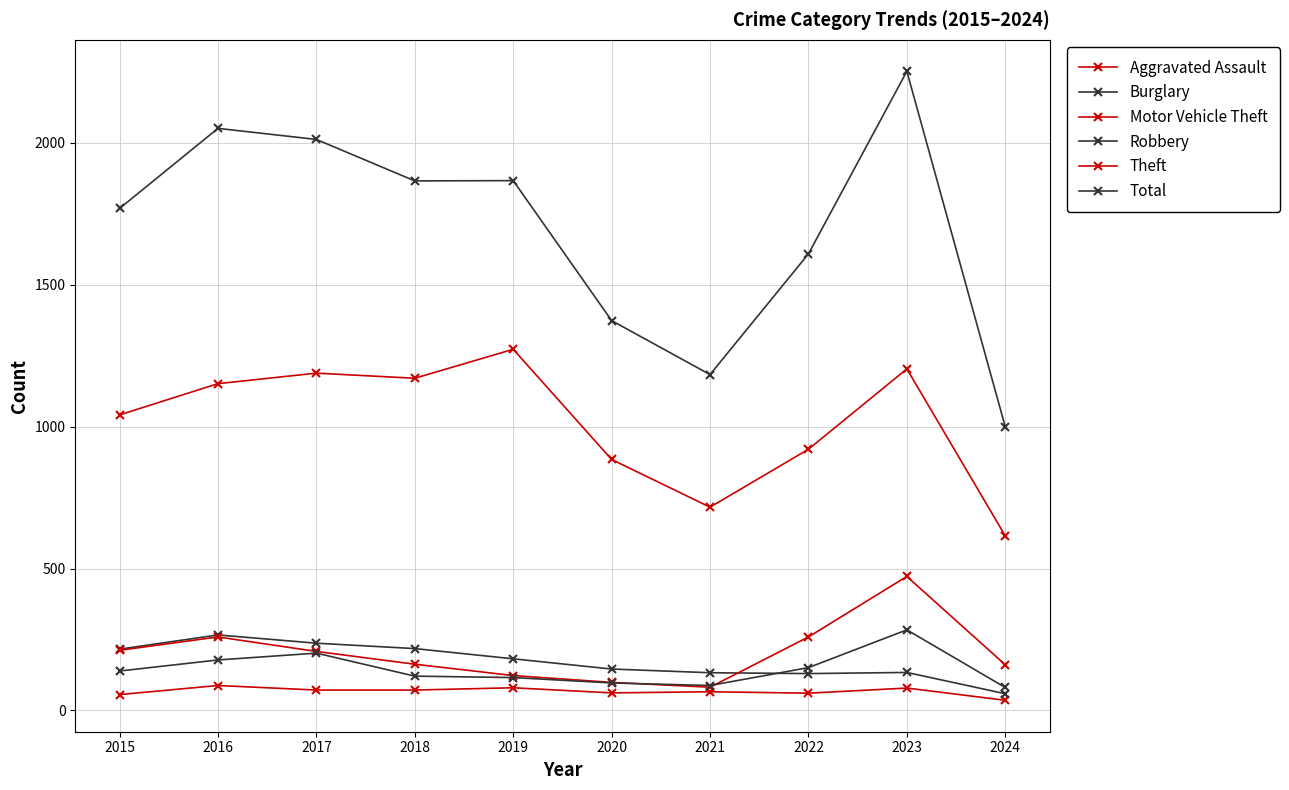

Reading left to right, transcribe all the data shown in this chart.

Aggravated Assault: 2015=56	2016=88	2017=72	2018=72	2019=80	2020=62	2021=66	2022=61	2023=79	2024=36
Burglary: 2015=216	2016=266	2017=237	2018=218	2019=182	2020=146	2021=133	2022=130	2023=134	2024=59
Motor Vehicle Theft: 2015=212	2016=259	2017=208	2018=163	2019=123	2020=99	2021=82	2022=259	2023=472	2024=161
Robbery: 2015=139	2016=178	2017=202	2018=121	2019=116	2020=97	2021=88	2022=151	2023=284	2024=81
Theft: 2015=1041	2016=1151	2017=1188	2018=1170	2019=1272	2020=884	2021=716	2022=920	2023=1203	2024=615
Total: 2015=1768	2016=2050	2017=2011	2018=1865	2019=1866	2020=1373	2021=1183	2022=1608	2023=2251	2024=999